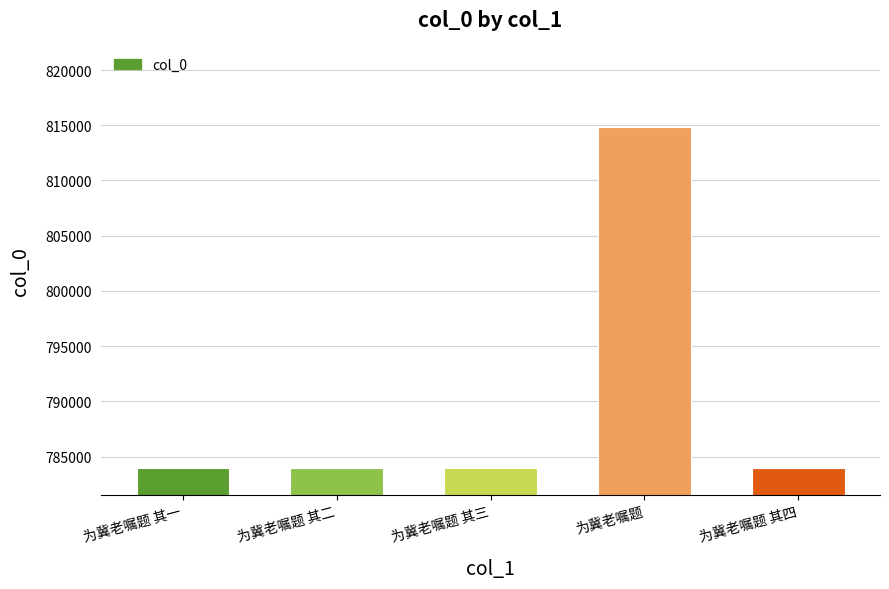

Which category has the highest value across all series?

为冀老嘱题